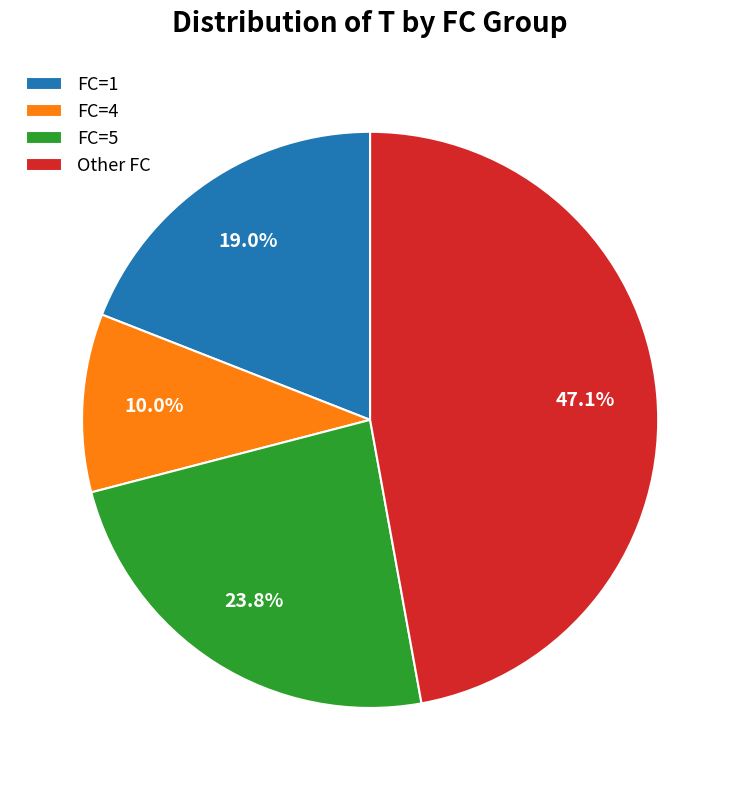

Which has a higher value, FC=1 or Other FC?

Other FC